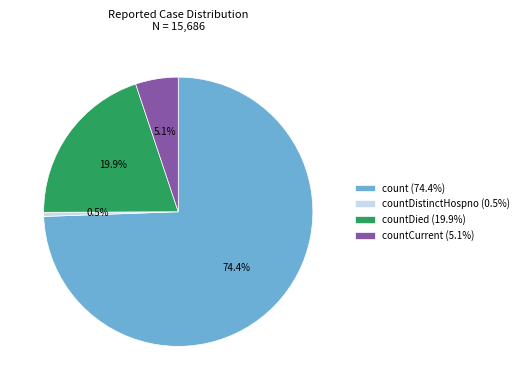

Does count (74.4%) represent more than half of the total?

Yes